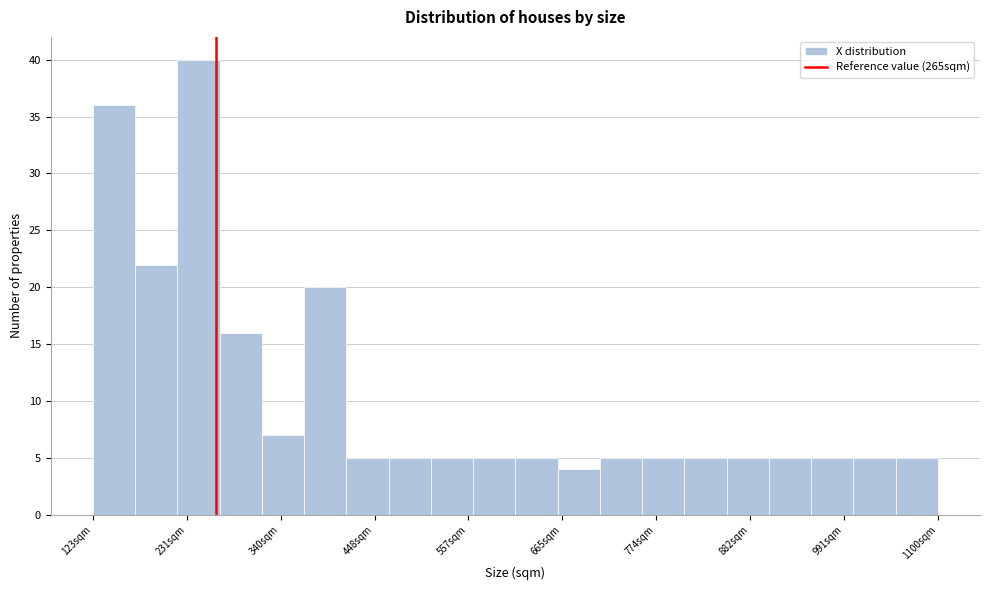

Around what value on the x-axis is the tallest bar? Give the approximate position of its centre, as read against the axis.

240